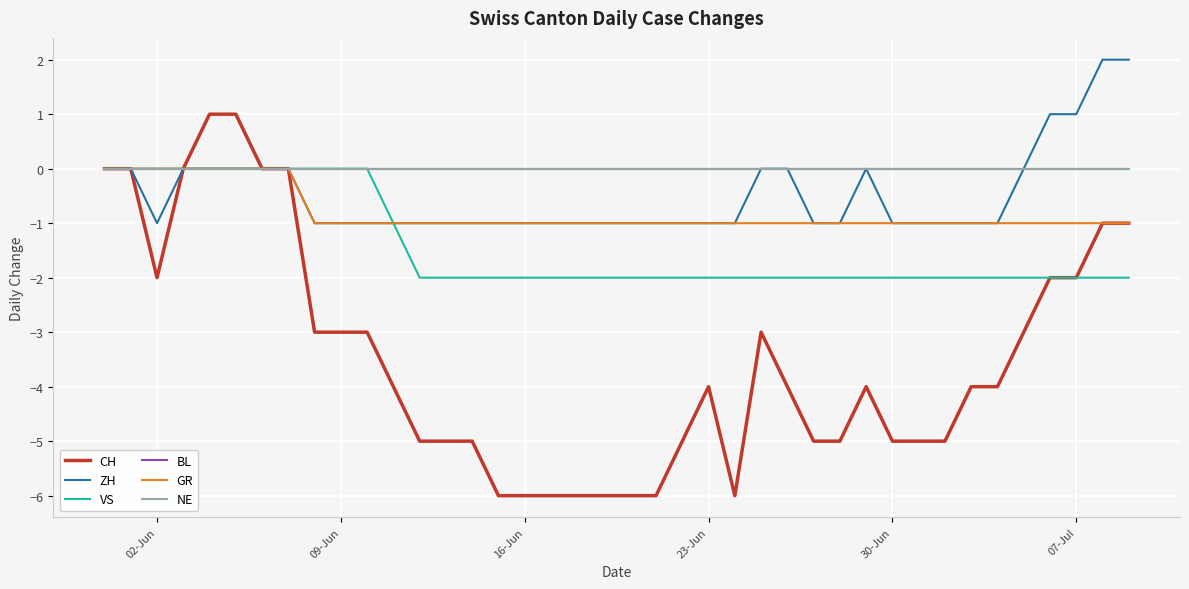

Is this an area chart (filled region under the line)?

No